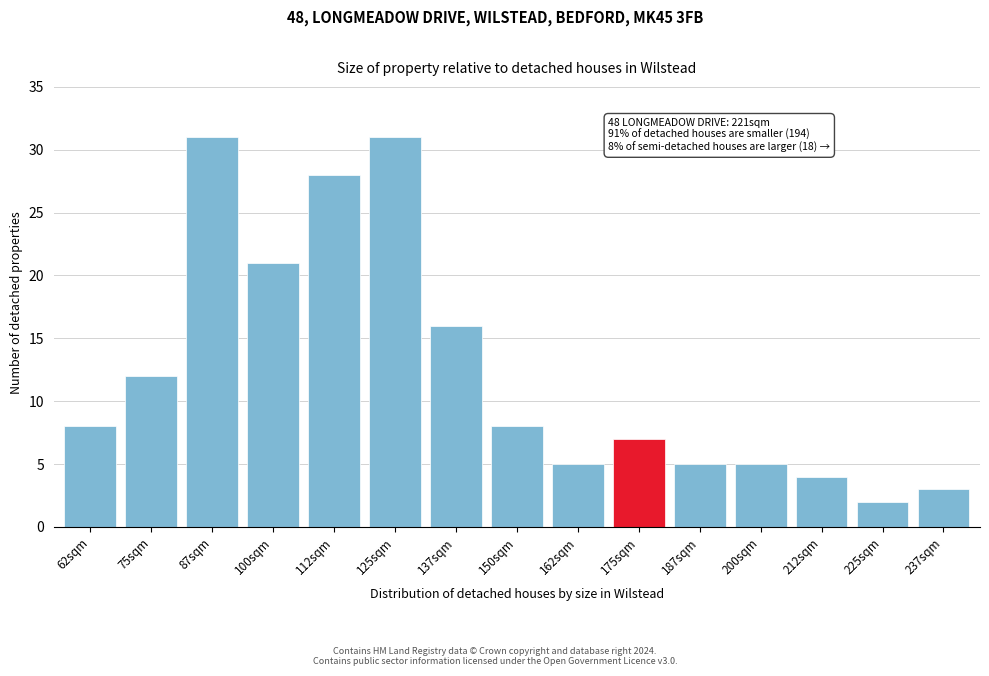

Reading right to left, transcribe all the data shown in this chart.

237sqm=3	225sqm=2	212sqm=4	200sqm=5	187sqm=5	175sqm=7	162sqm=5	150sqm=8	137sqm=16	125sqm=31	112sqm=28	100sqm=21	87sqm=31	75sqm=12	62sqm=8